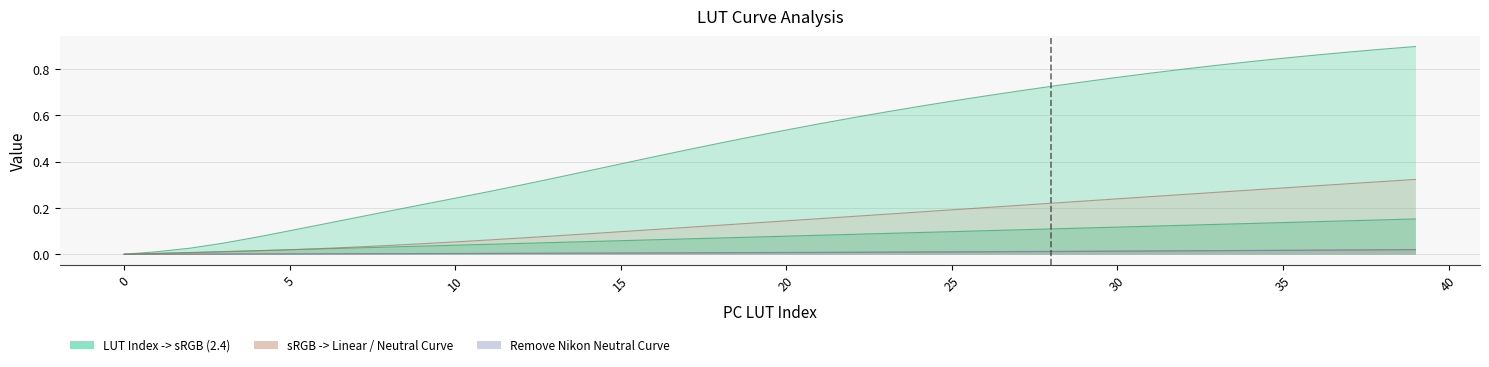

True or false: Add Nikon Neutral Curve has a value of 0.0 at 2.

False